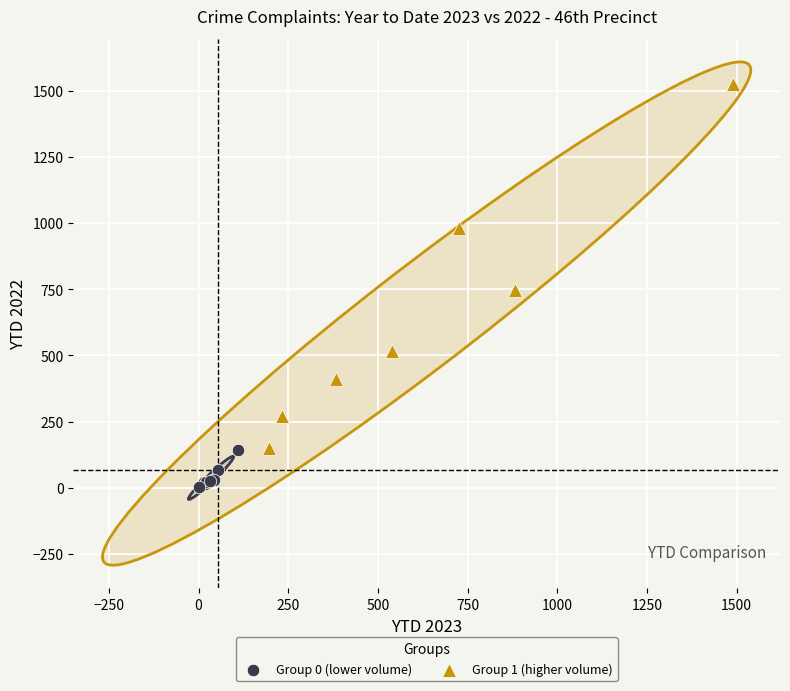

Which series reaches the minimum Y coordinate?

Group 0 (lower volume)